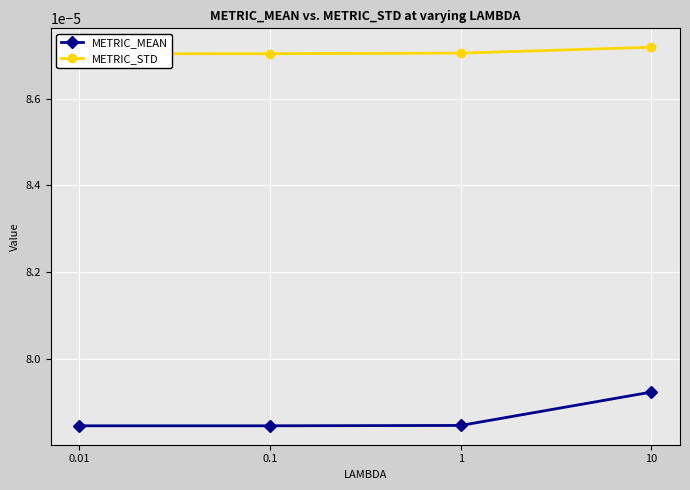

True or false: METRIC_MEAN and METRIC_STD cross at least once.

False